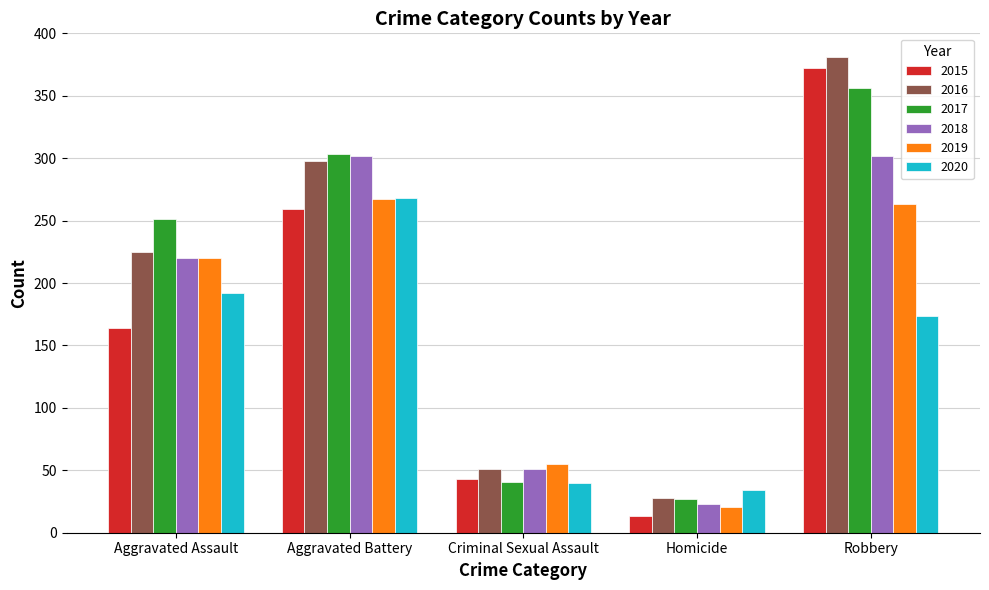

At which category does the chart reach its minimum across all series?

Homicide